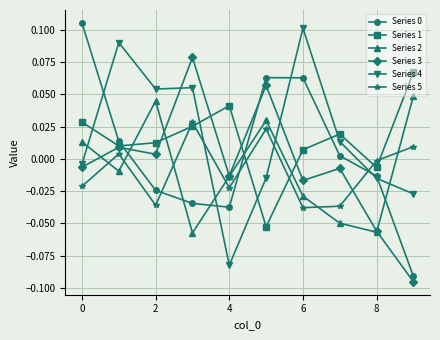

In Series 3, how many points are higher than both neighbors (excluding endpoints)?

4